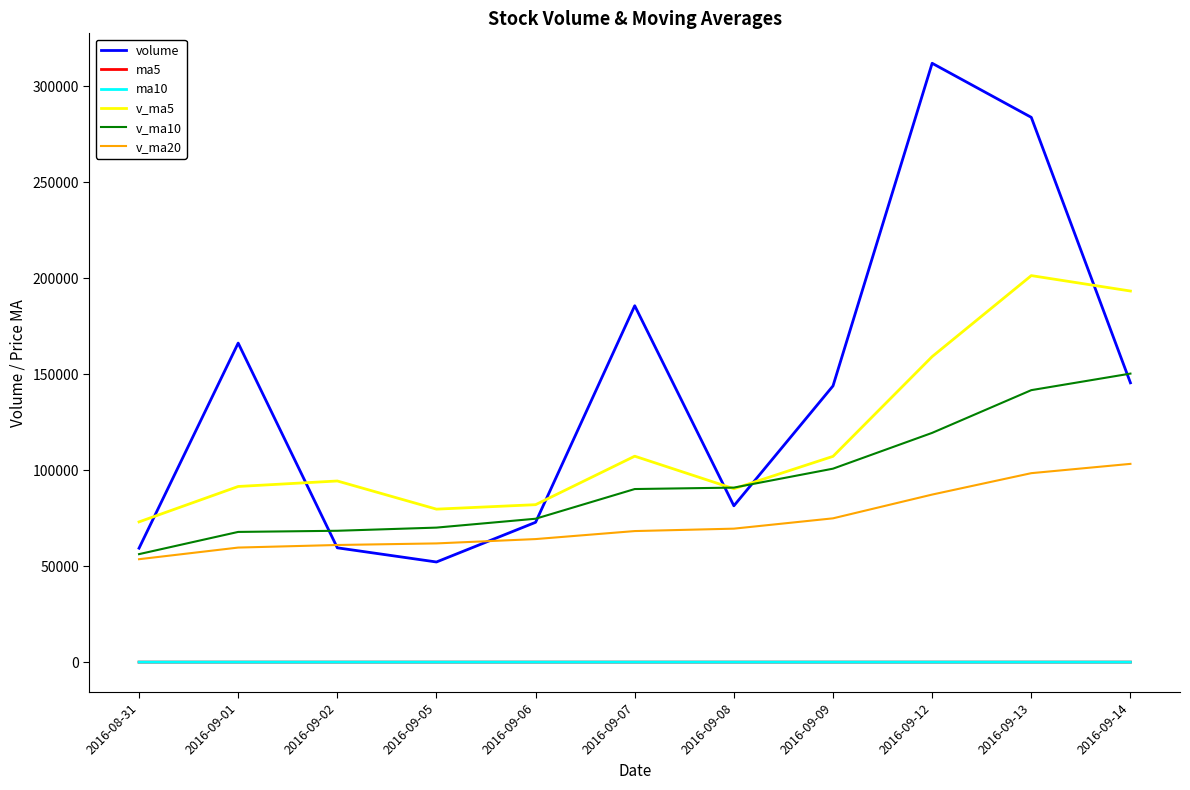

True or false: v_ma20 and ma10 cross at least once.

False